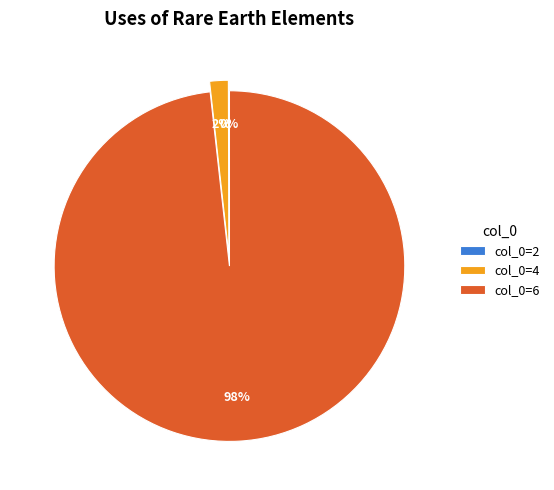

Is it true that col_0=4 is 2% of the pie?

True